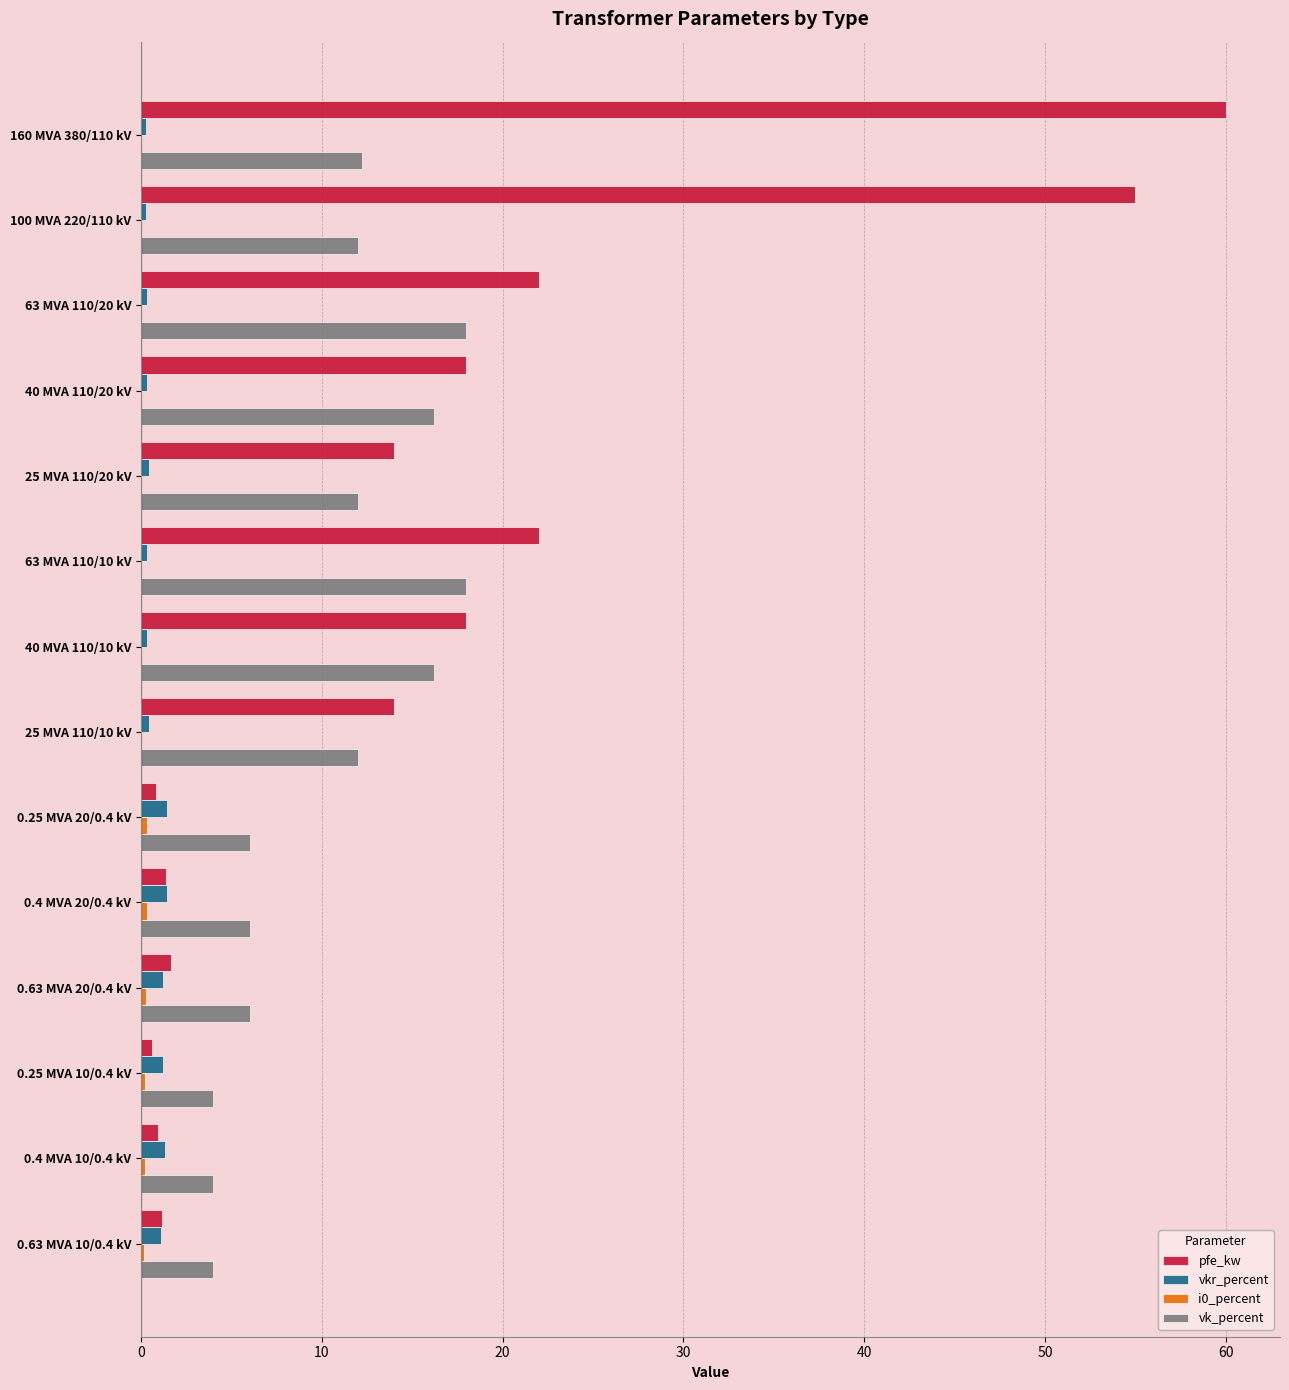

What is the greatest value displayed?

60.0